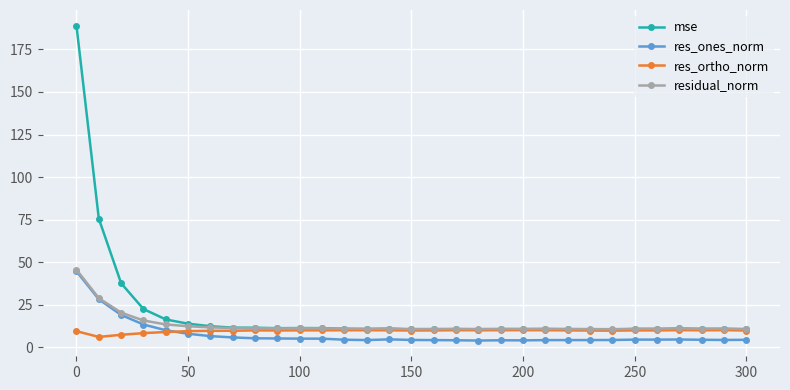

What is the lowest value of the res_ortho_norm series?

6.1